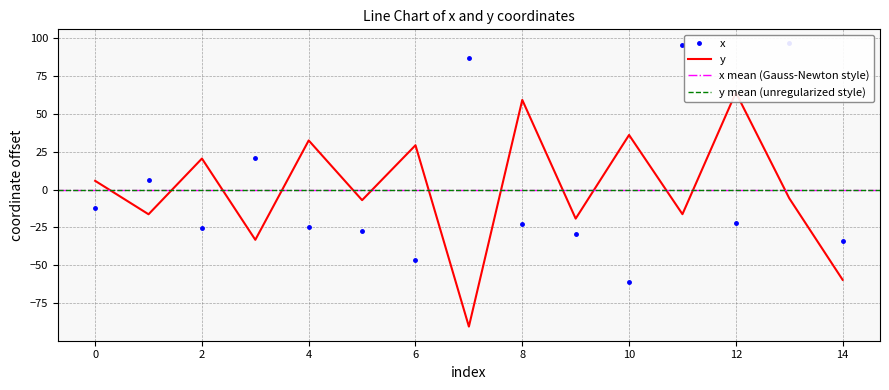

How many values in the y series exceed -5?

7